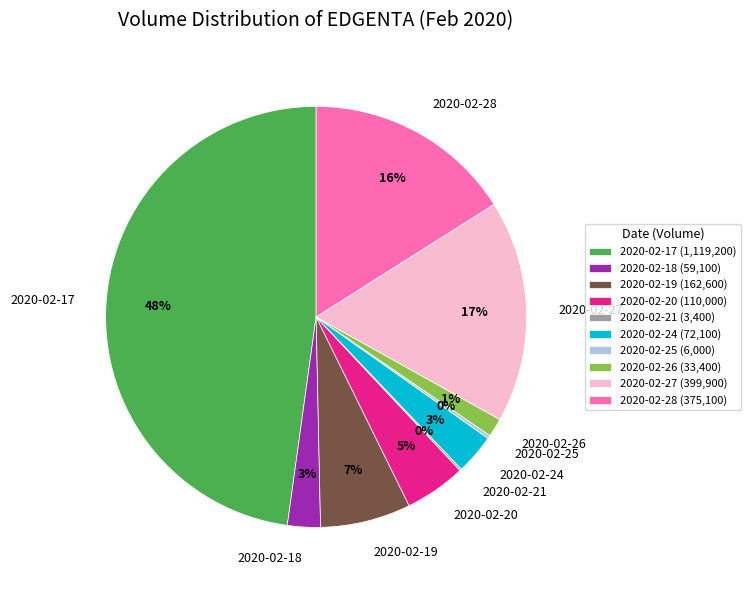

Between 2020-02-17 and 2020-02-18, which is larger?

2020-02-17